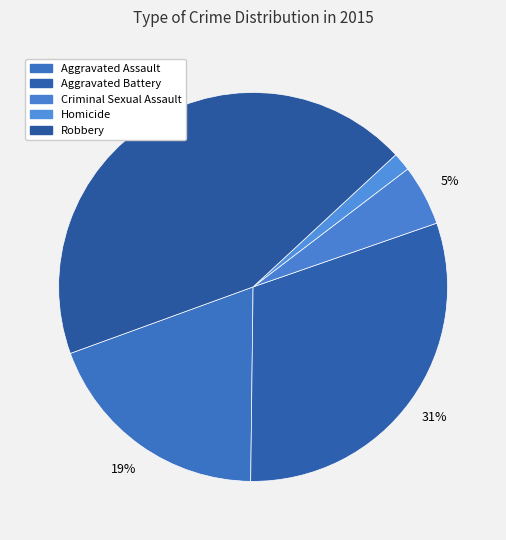

Count the number of slices in the pie.

5